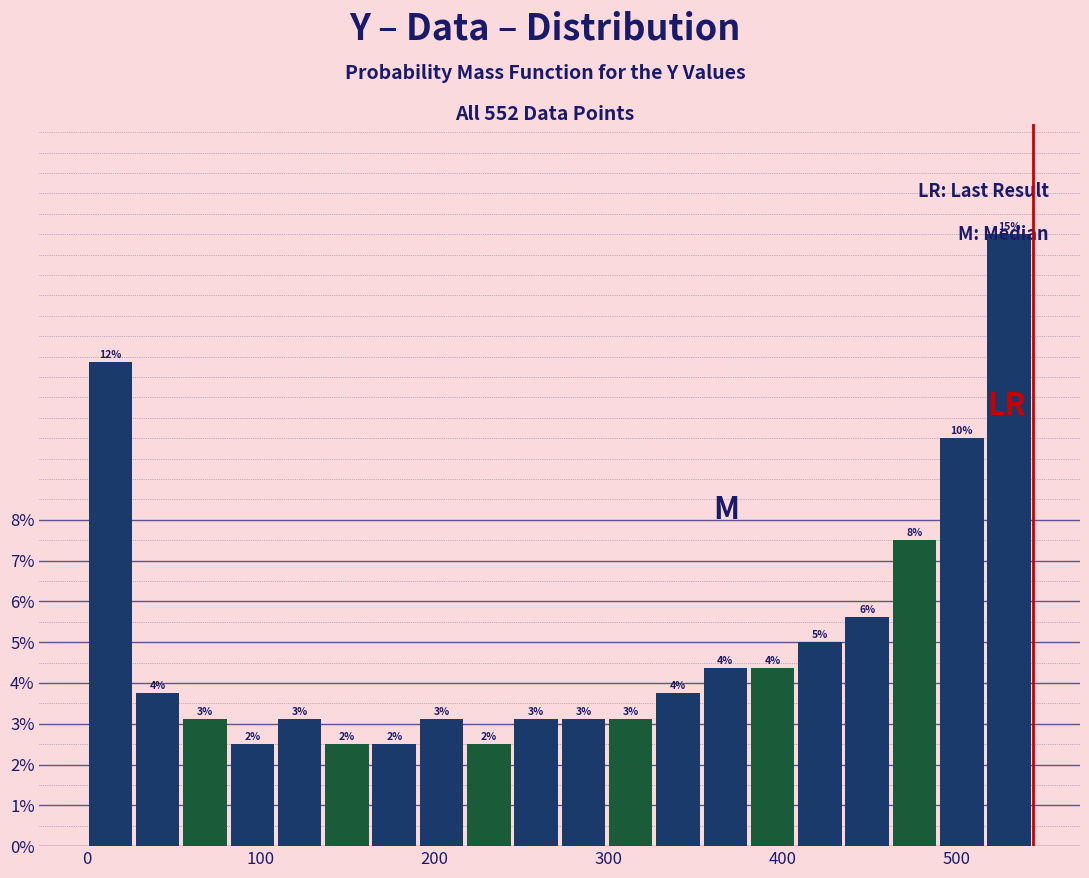

Around what value on the x-axis is the tallest bar? Give the approximate position of its centre, as read against the axis.

530